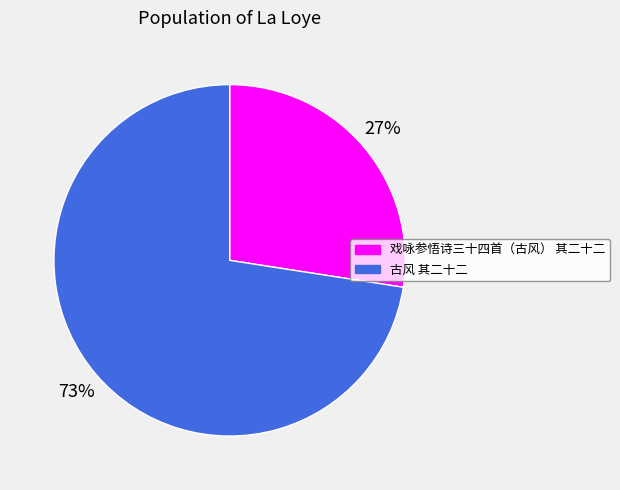

Rank the categories by value from lowest to highest.

戏咏参悟诗三十四首（古风） 其二十二, 古风 其二十二